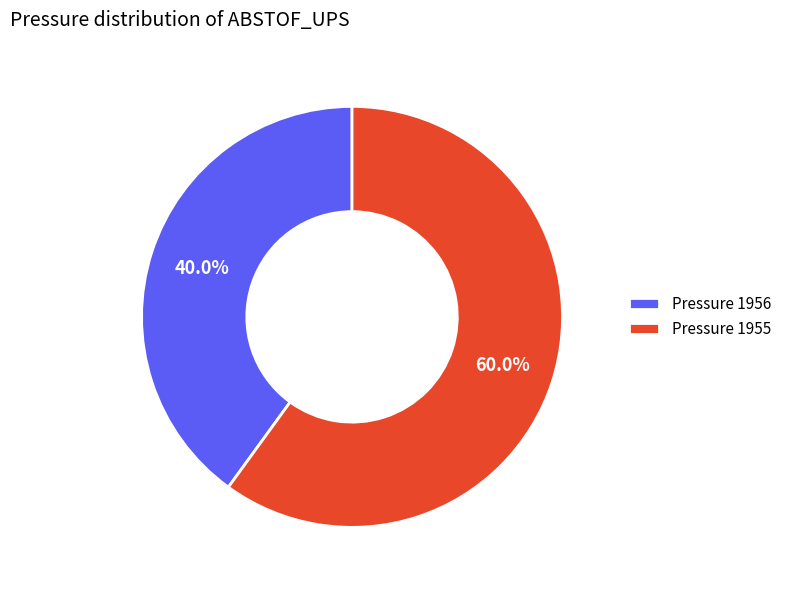

Is there a majority slice in this chart?

Yes